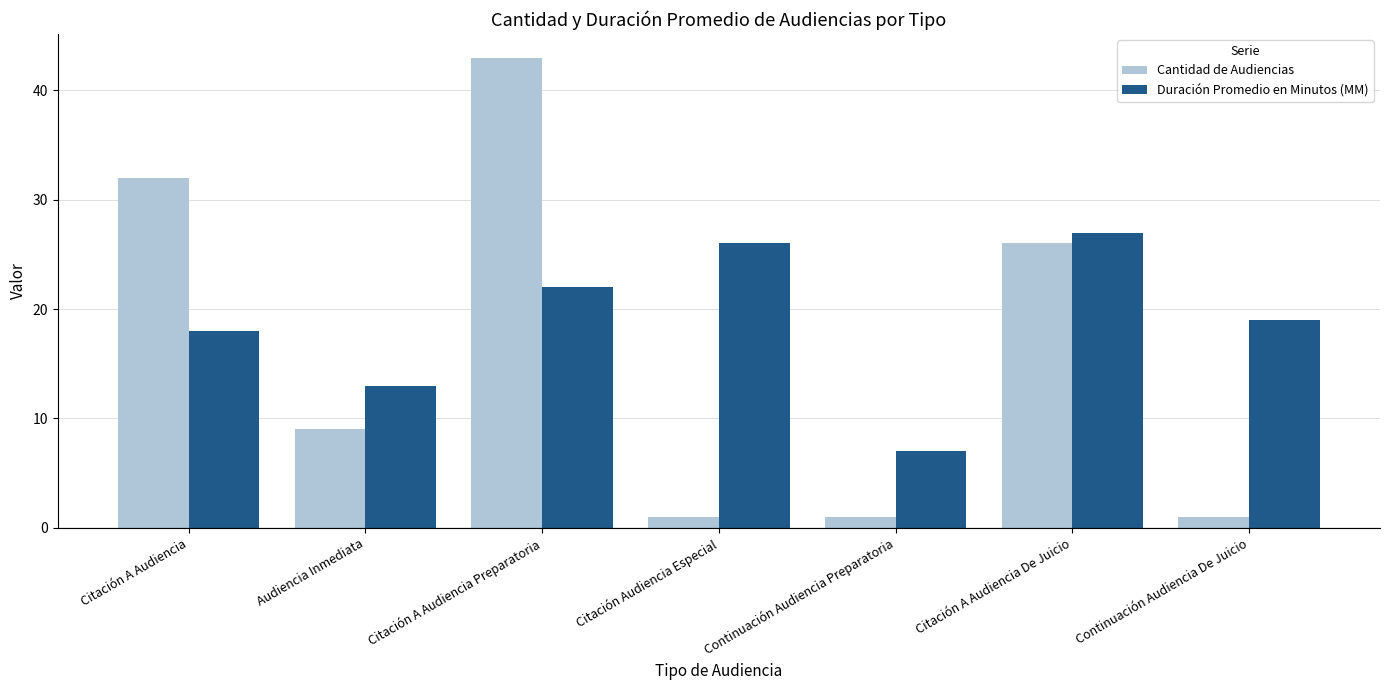

What is the label of the 1st bar from the right?

Continuación Audiencia De Juicio